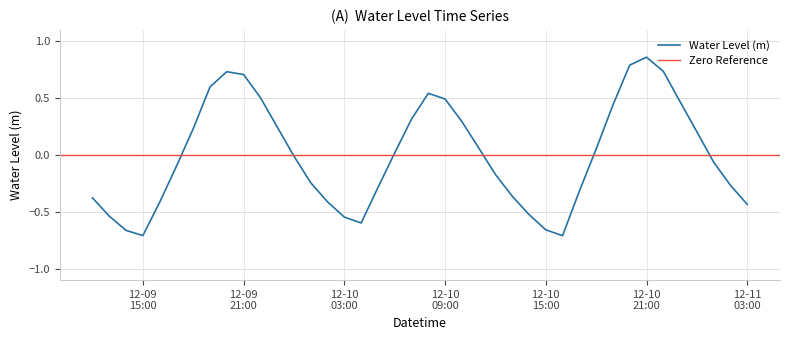

Where is the first local minimum?

12-09 15:00